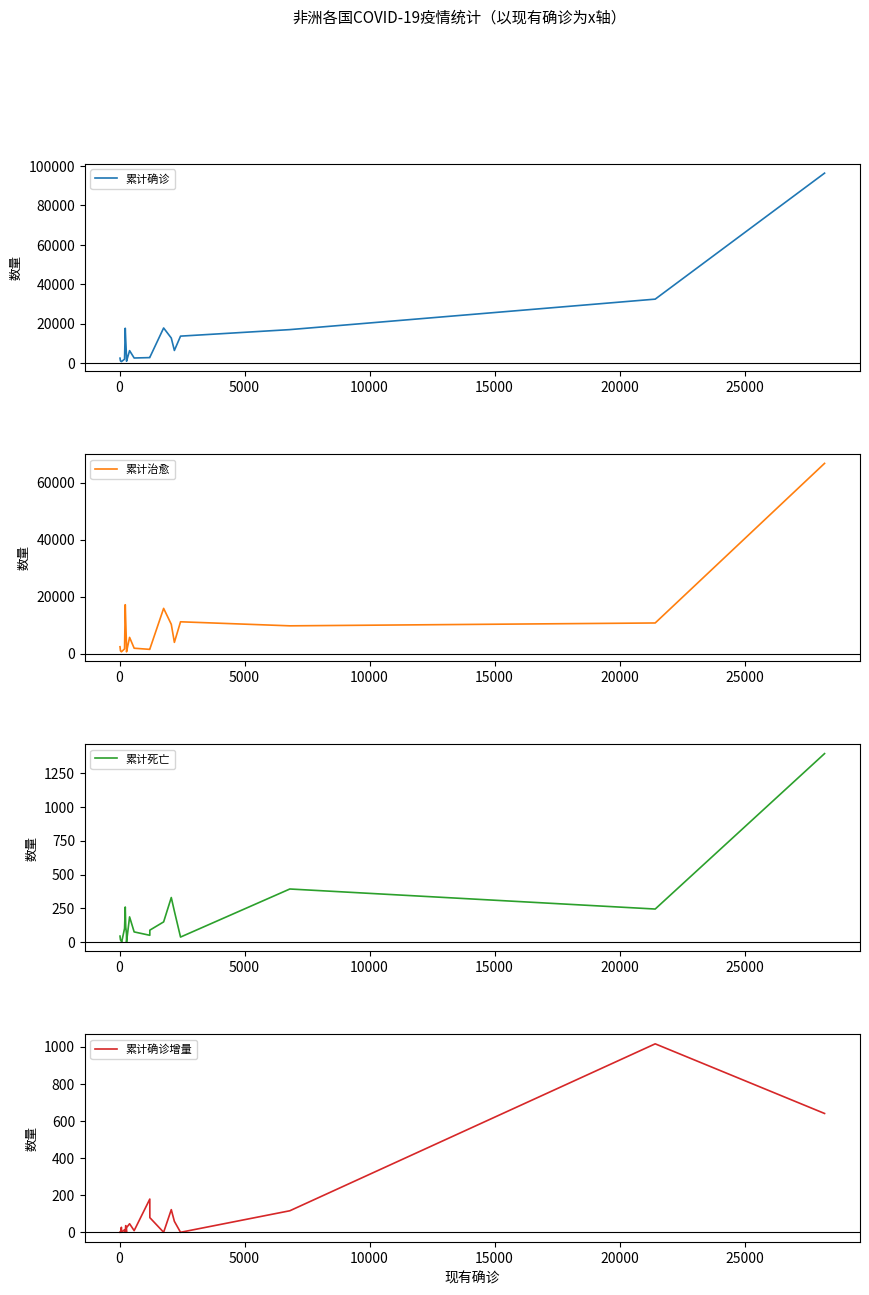

What is the highest value of the 累计确诊增量 series?

1015